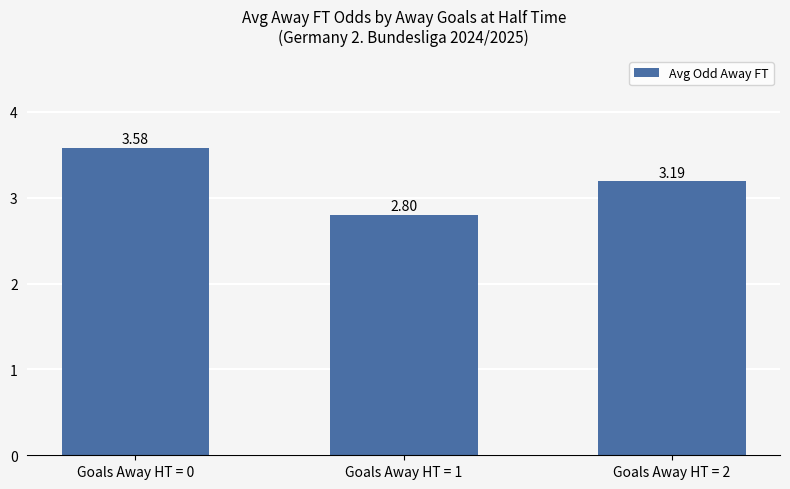

List the labels in order of value, smallest first.

Goals Away HT = 1, Goals Away HT = 2, Goals Away HT = 0